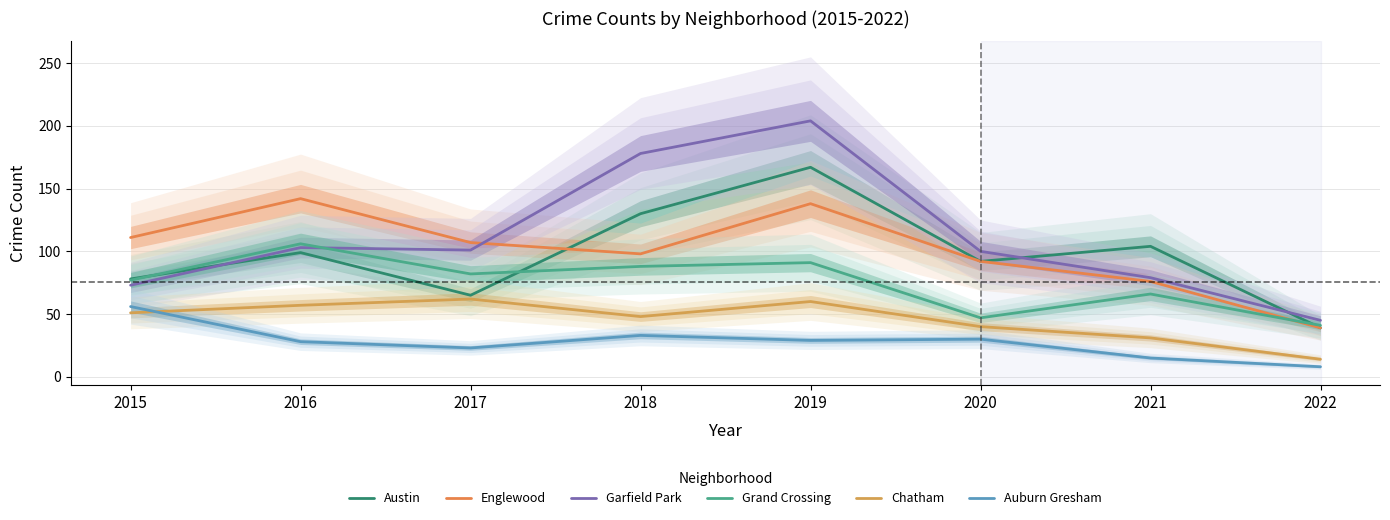

Rank the series by their maximum value, from highest to lowest.

Garfield Park, Austin, Englewood, Grand Crossing, Chatham, Auburn Gresham